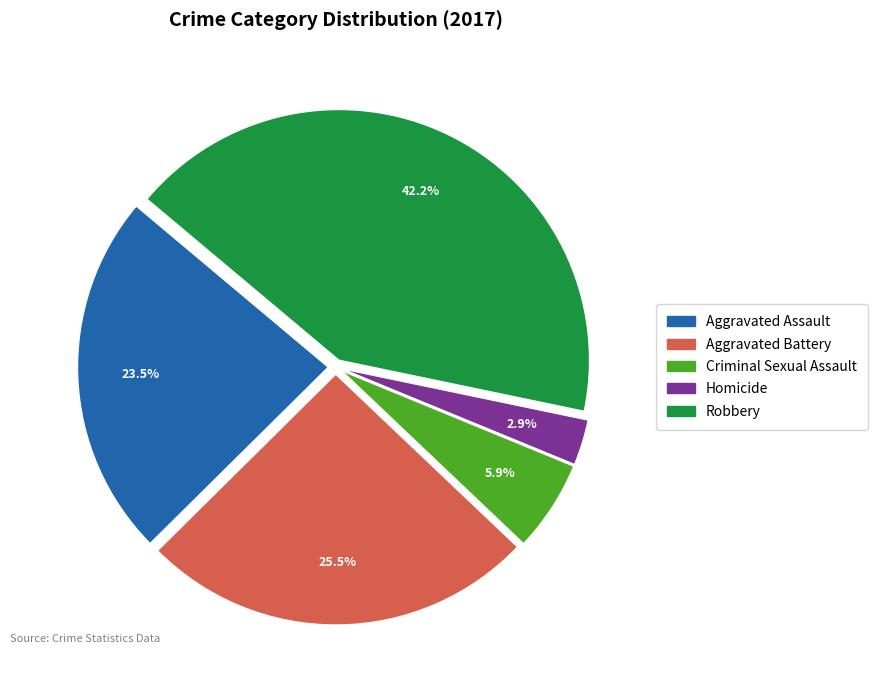

True or false: Homicide accounts for 14% of the total.

False